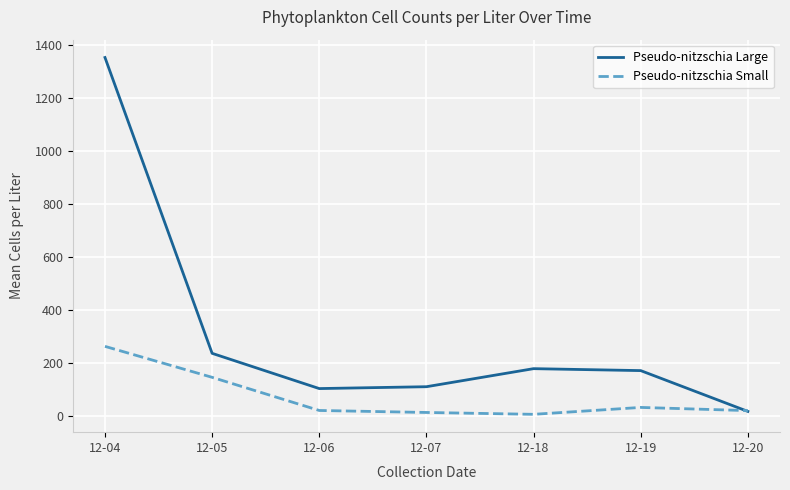

At which category does the chart reach its peak across all series?

12-04